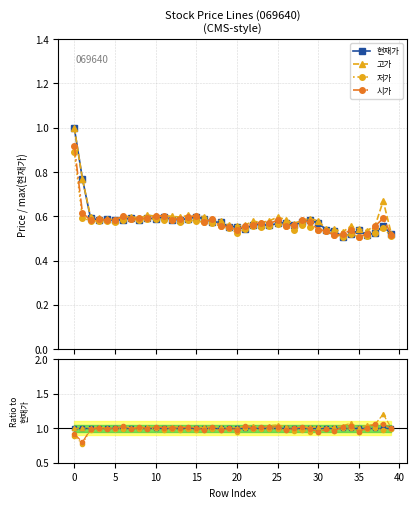

The value of 현재가 at 28 is 1.4. True or false?

False